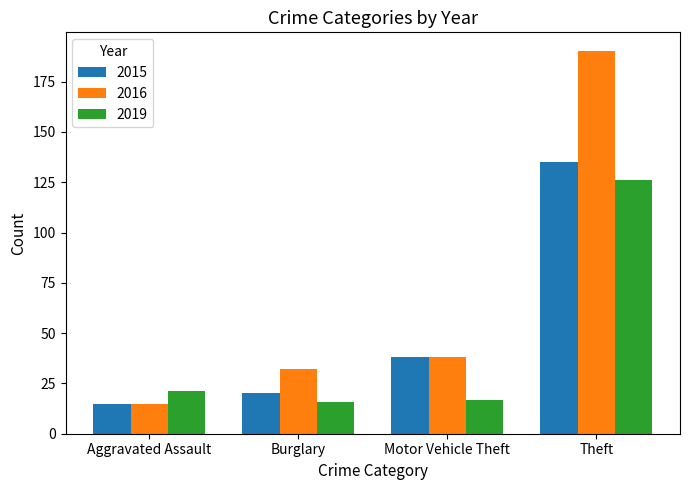

How many bars are there in total?

12